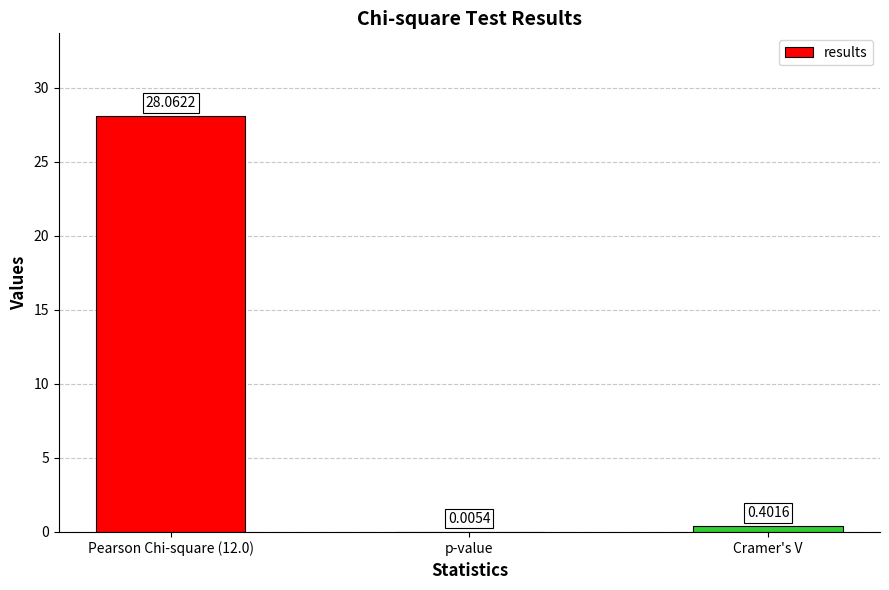

What is the sum of all values?

28.5